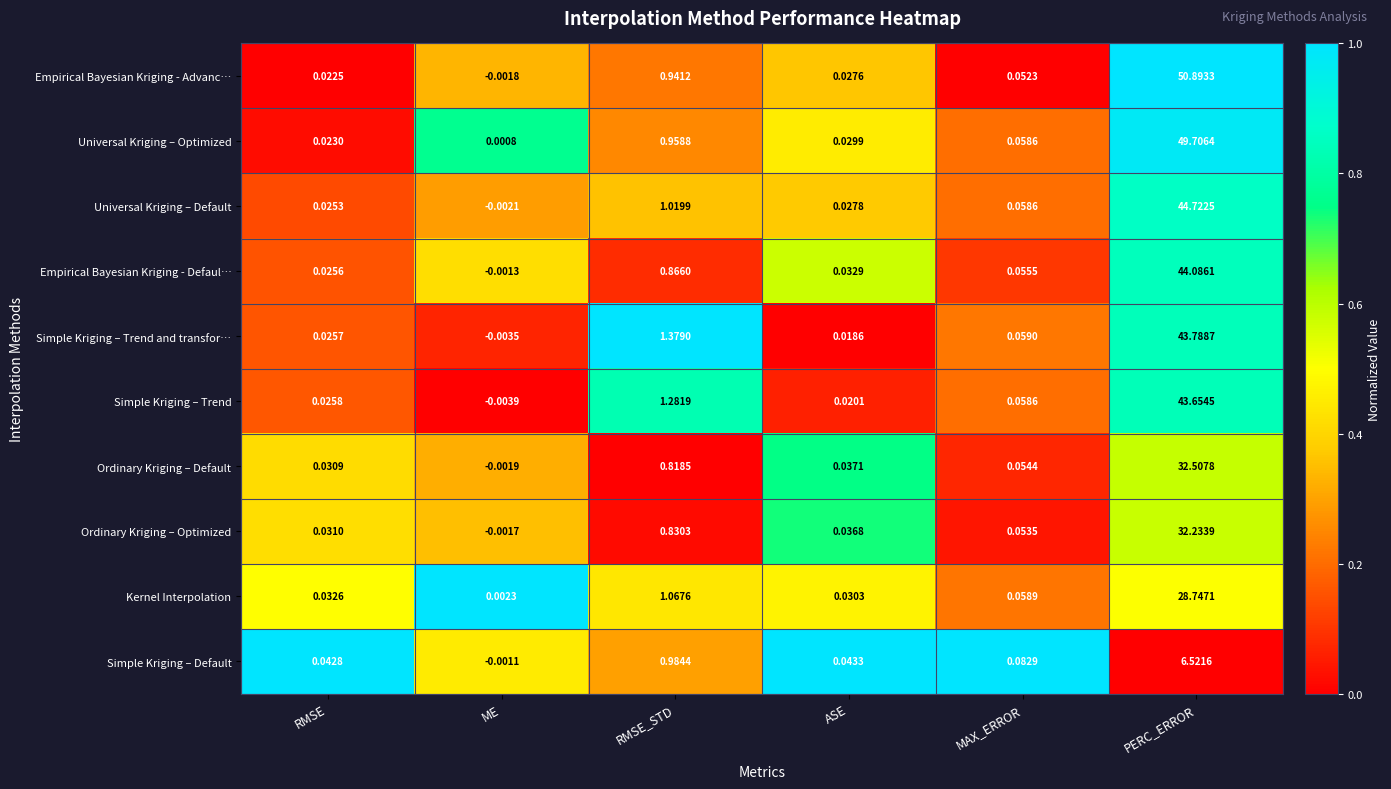

Which series has the widest spread of values?

Empirical Bayesian Kriging - Advanc…